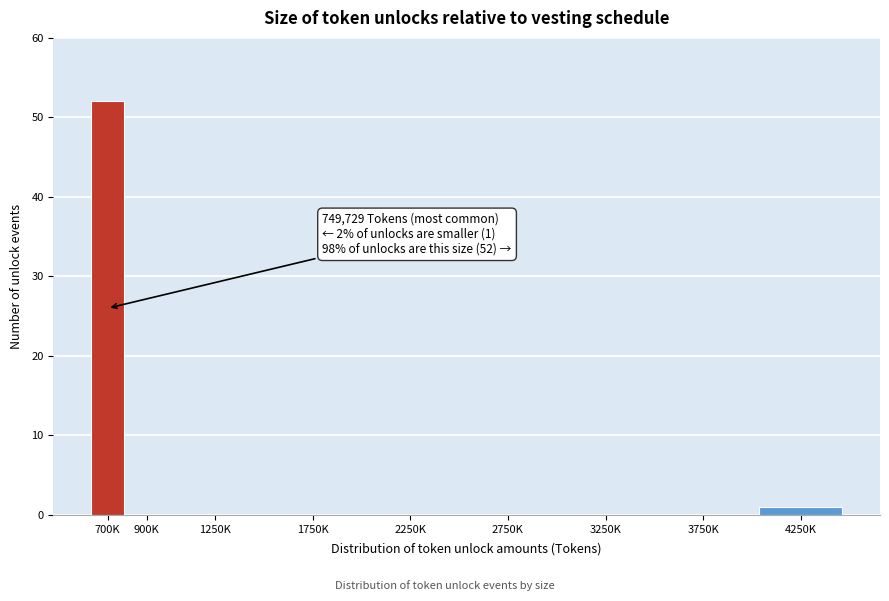

Reading left to right, transcribe all the data shown in this chart.

700K=52	900K=0	1250K=0	1750K=0	2250K=0	2750K=0	3250K=0	3750K=0	4250K=1